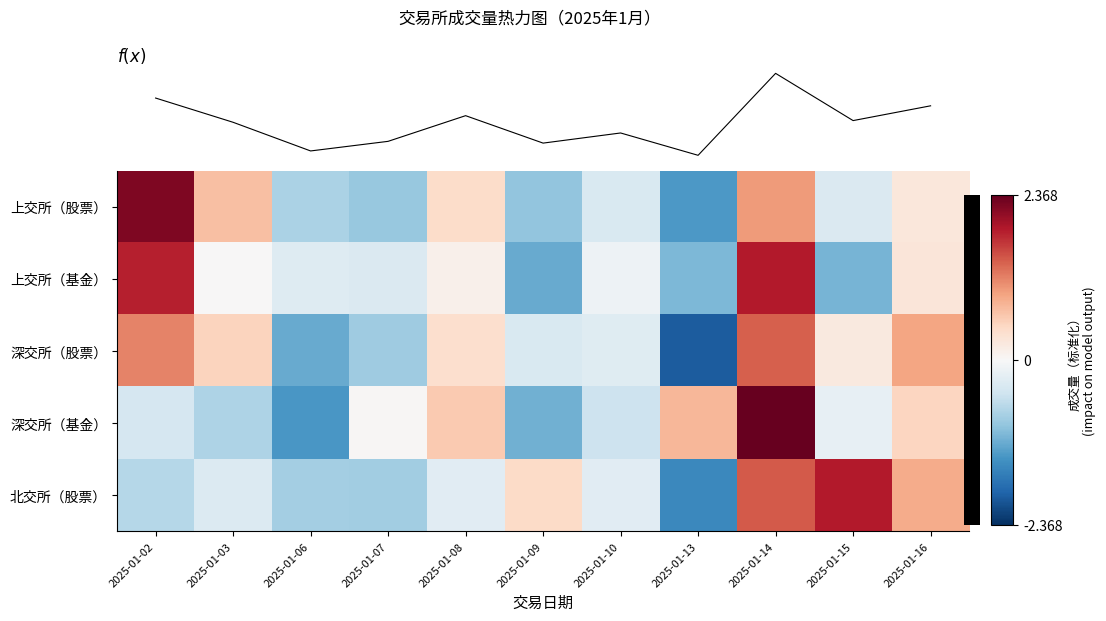

Where is 上交所（股票） nearest to the value 0?

2025-01-16